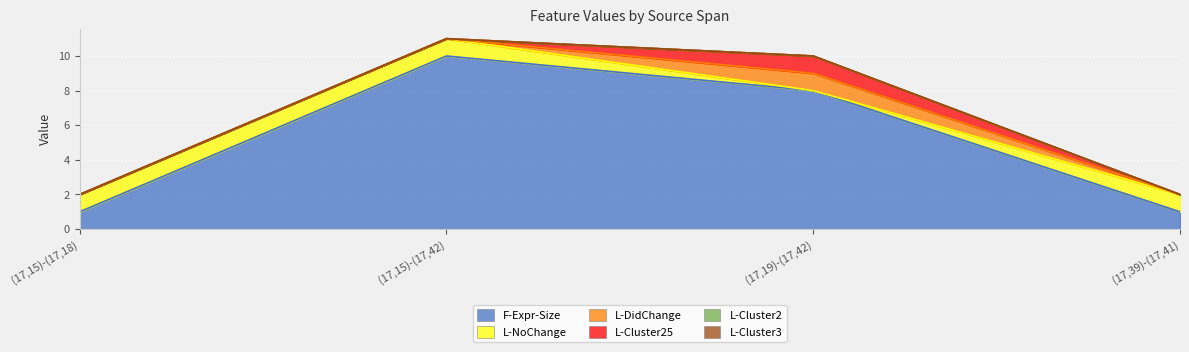

List the series in order of their peak value, highest first.

F-Expr-Size, L-NoChange, L-DidChange, L-Cluster25, L-Cluster2, L-Cluster3